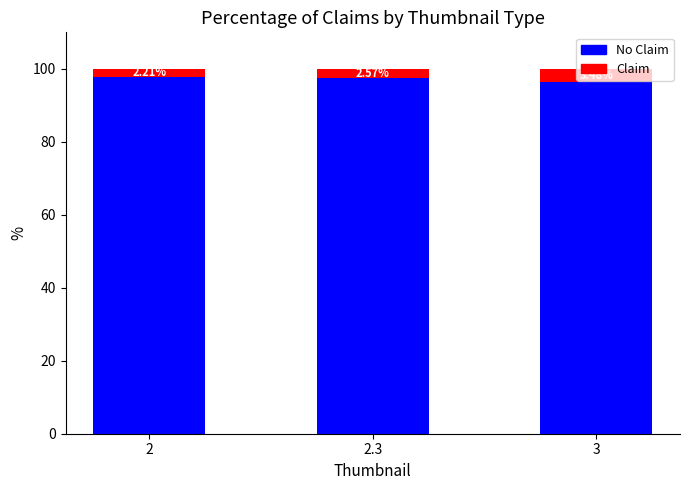

What is the total value across all series at 2.3?

100.0